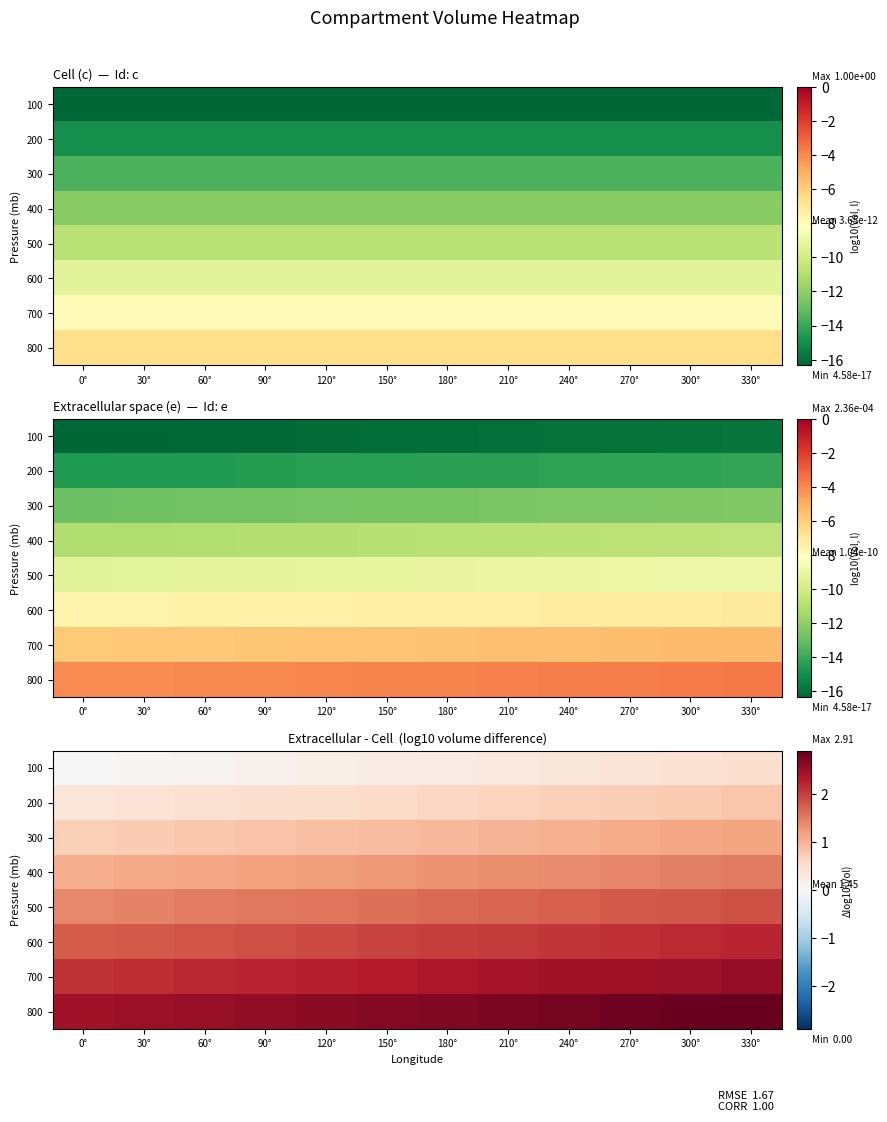

The 400 series shows 1.1 at 60°. True or false?

True